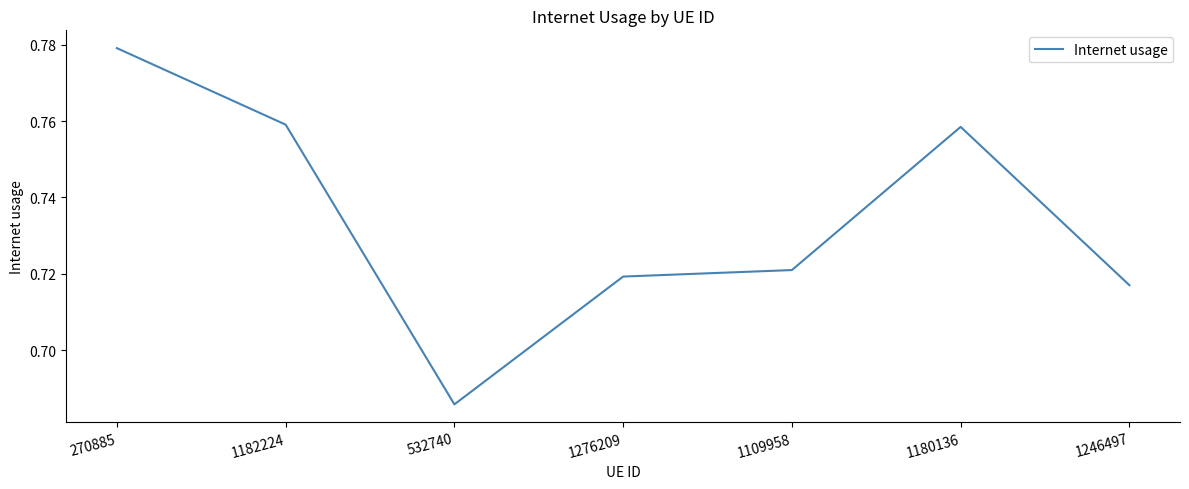

At which label is the value closest to 0?

532740